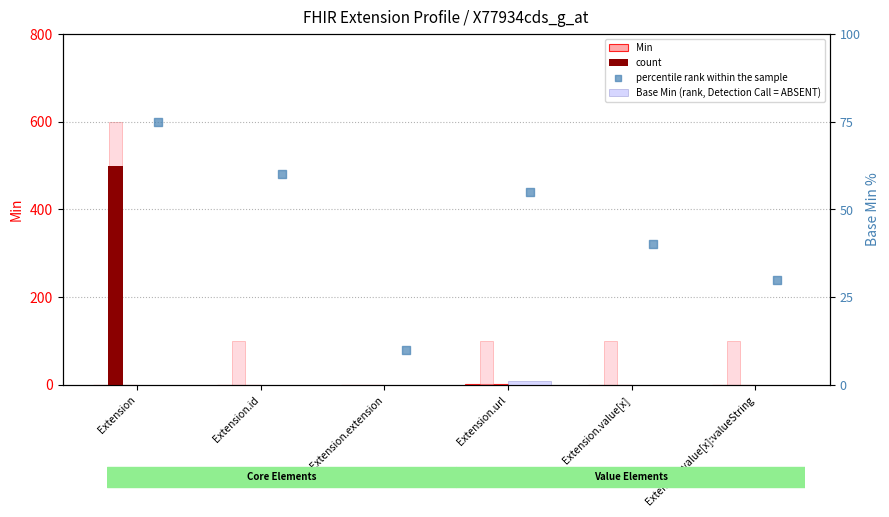

Which series has the largest total across all categories?

percentile rank within the sample